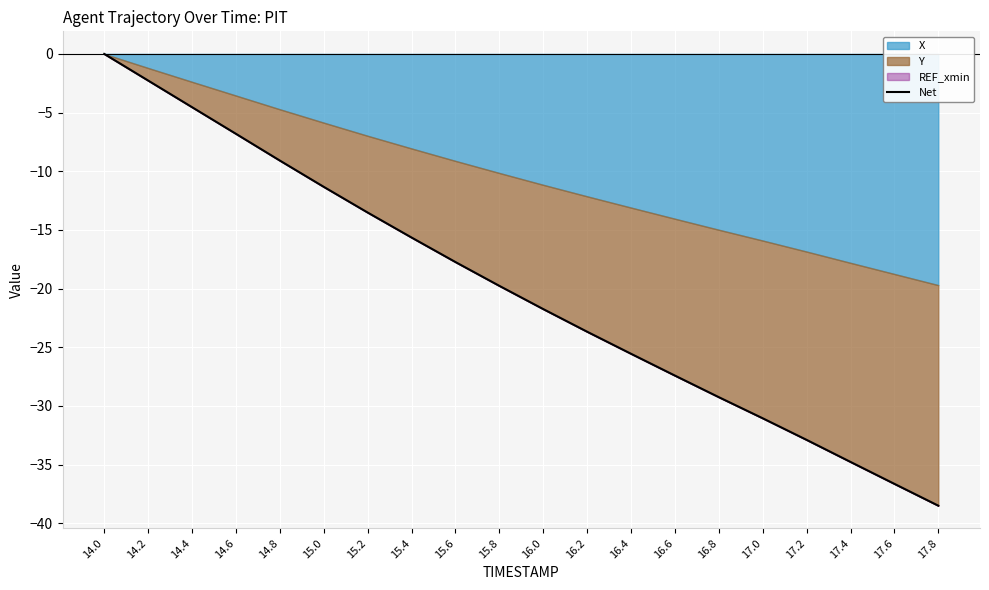

List the labels in order of value, largest first.

14.0, 14.2, 14.4, 14.6, 14.8, 15.0, 15.2, 15.4, 15.6, 15.8, 16.0, 16.2, 16.4, 16.6, 16.8, 17.0, 17.2, 17.4, 17.6, 17.8